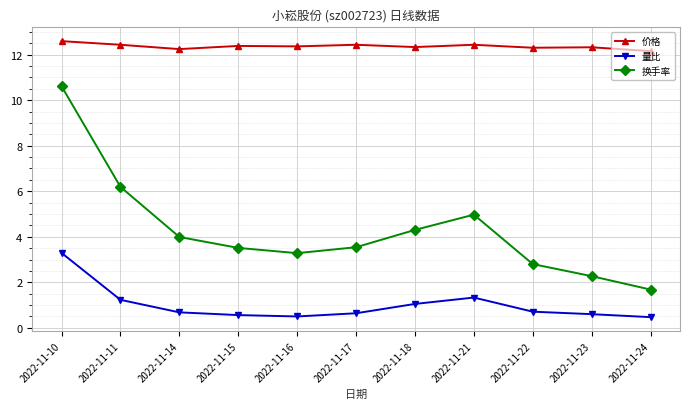

Rank the series at 2022-11-22 from highest to lowest value.

价格, 换手率, 量比